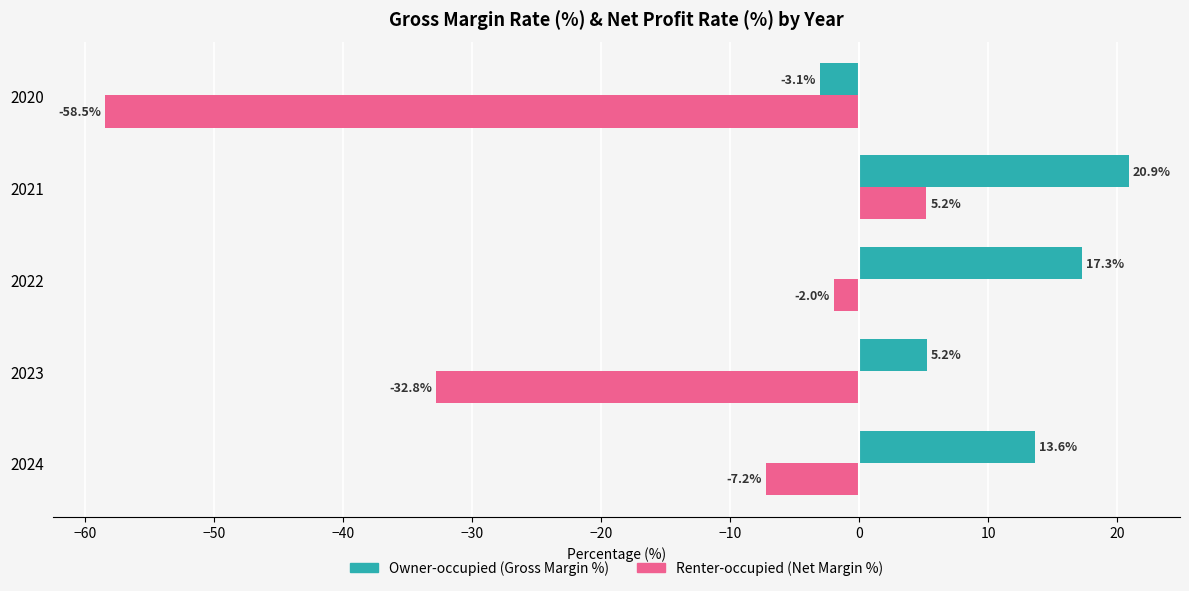

The value of Owner-occupied (Gross Margin %) at 2021 is 32.5. True or false?

False